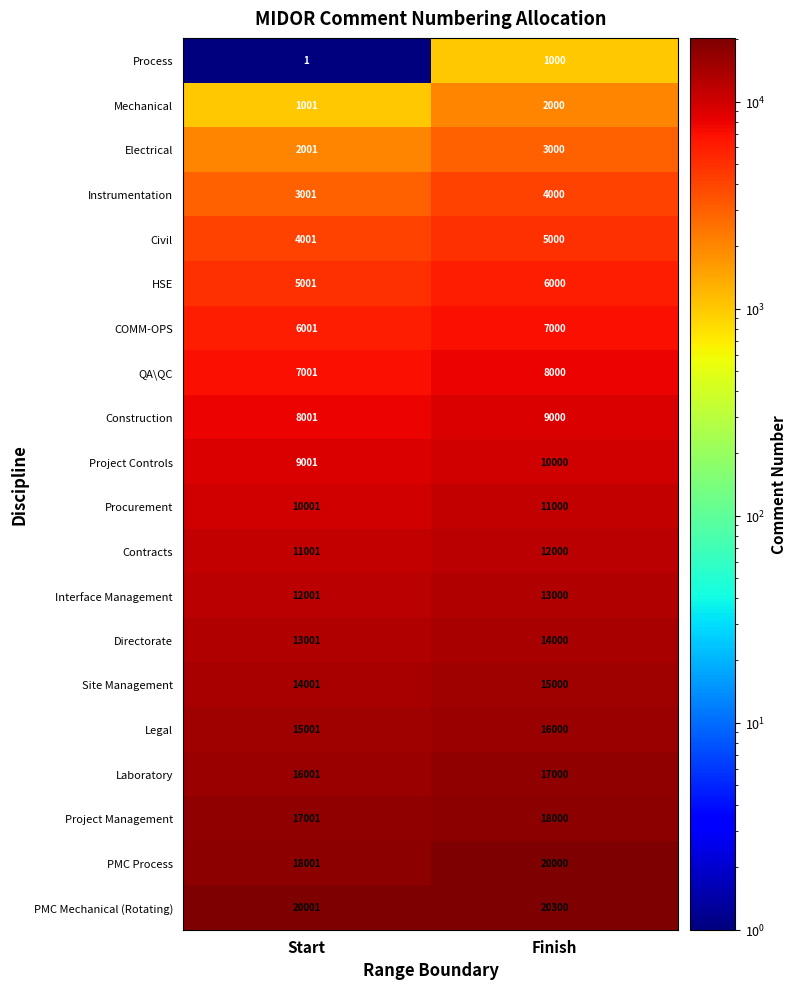

Between Start and Finish, which series saw the biggest shift?

PMC Process